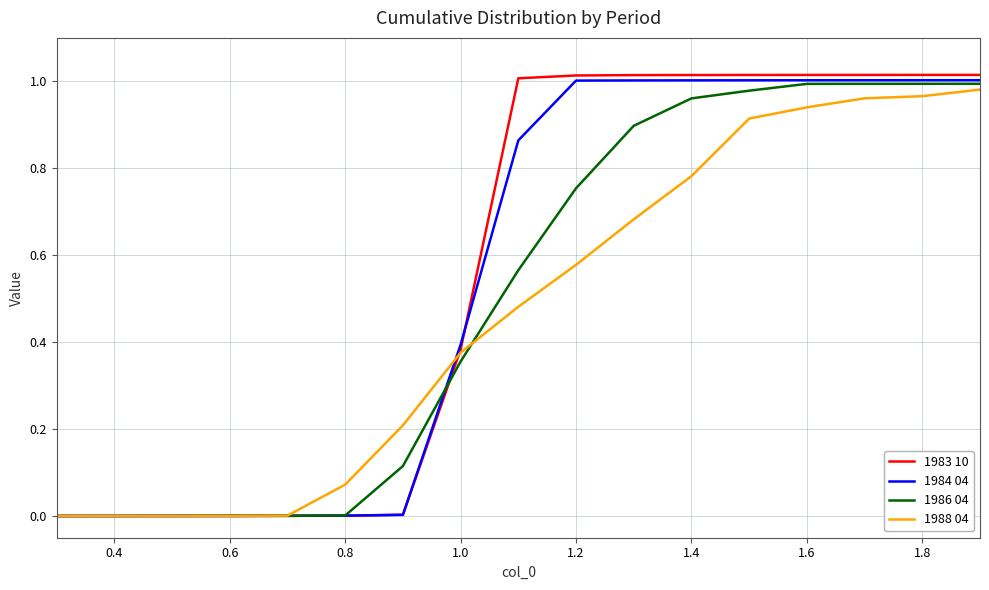

Which series has the widest spread of values?

1983 10